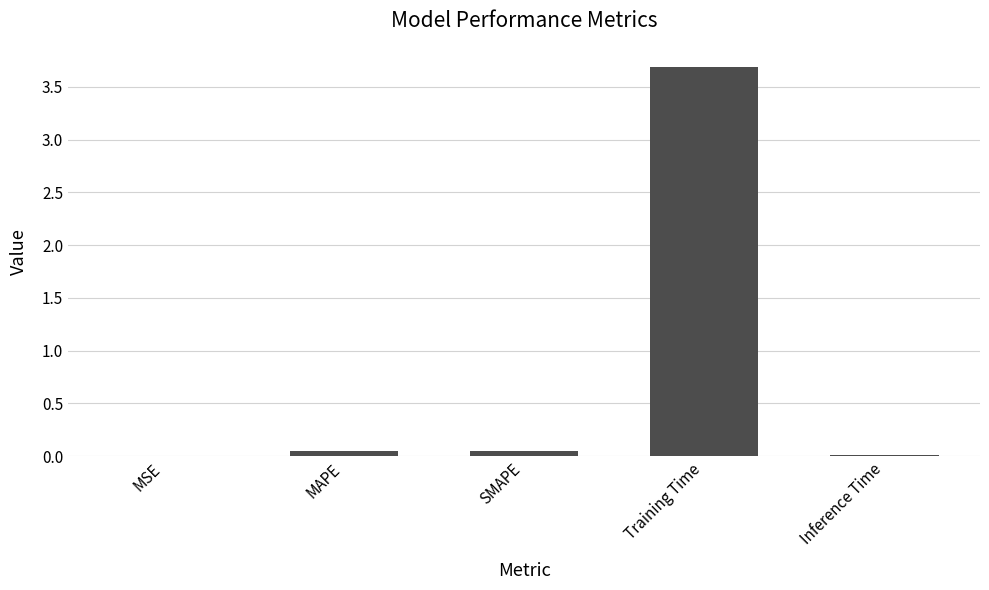

What is the average value?

0.8